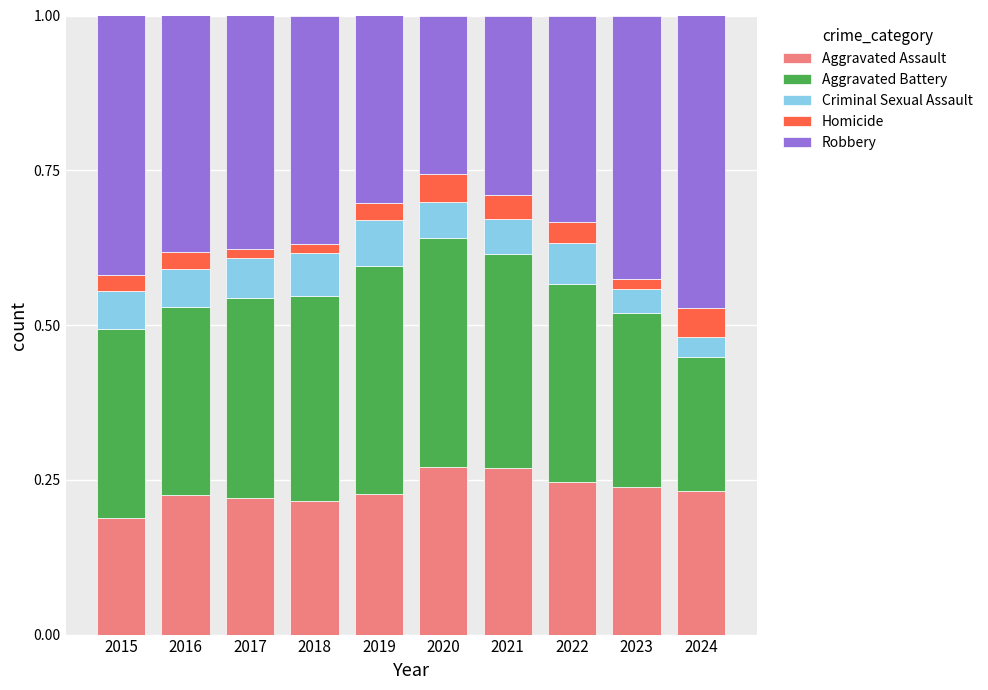

True or false: Aggravated Assault has a value of 0.4 at 2019.

False